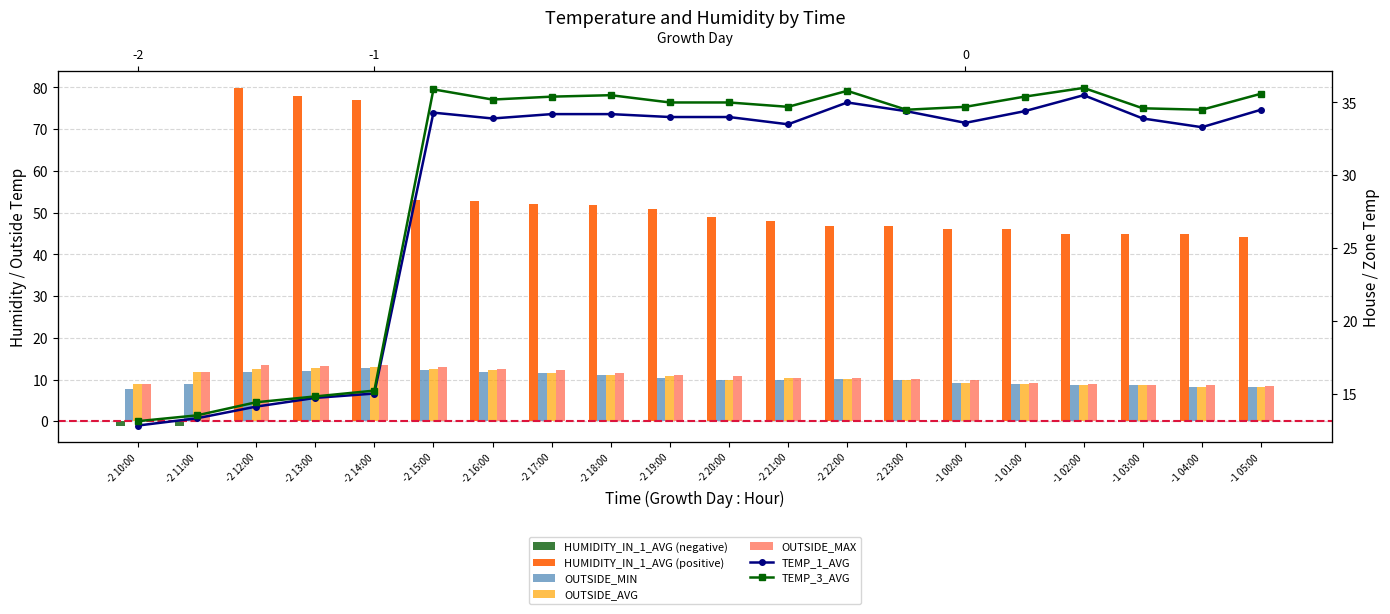

Are the bars grouped side by side (vs. stacked)?

Yes